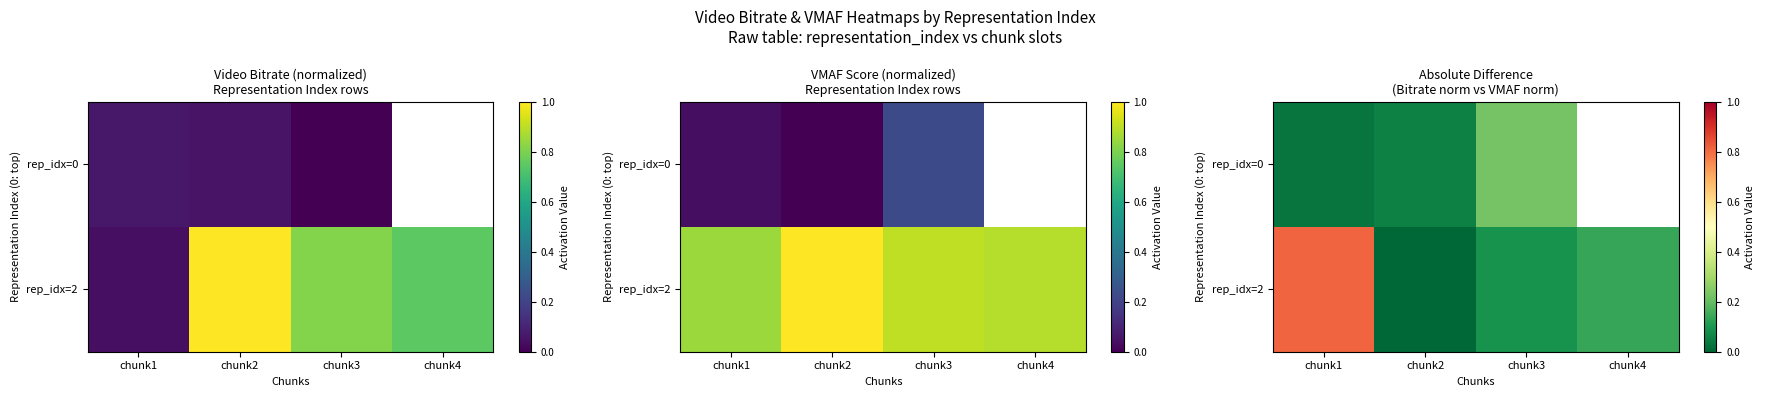

What is the difference between the rep_idx=2 values at chunk2 and chunk4?

0.1